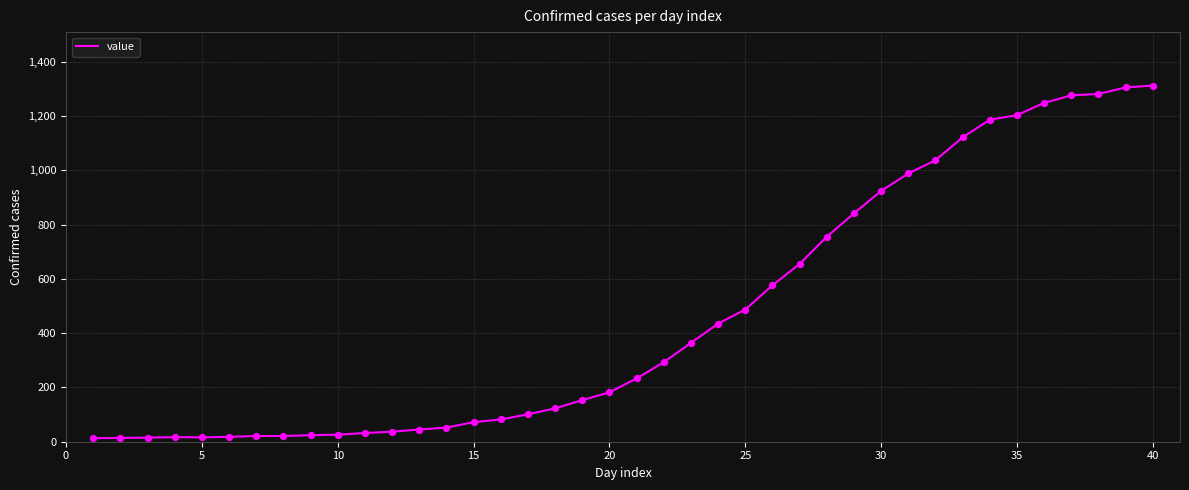

What is the difference between the maximum and minimum values?

1299